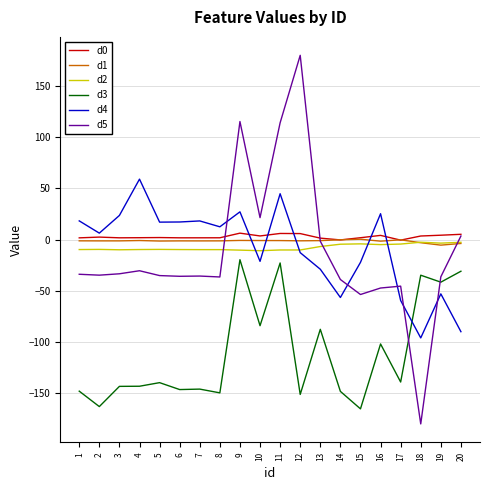

What are all the series names shown in the legend?

d0, d1, d2, d3, d4, d5